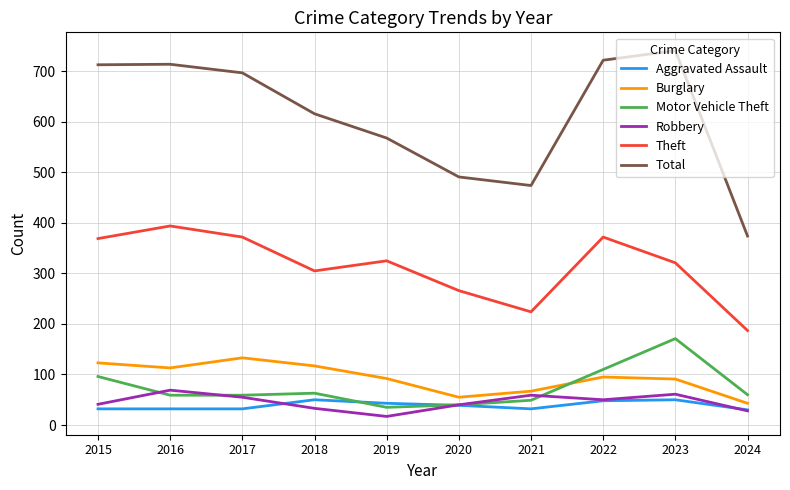

The value of Total at 2017 is 232. True or false?

False